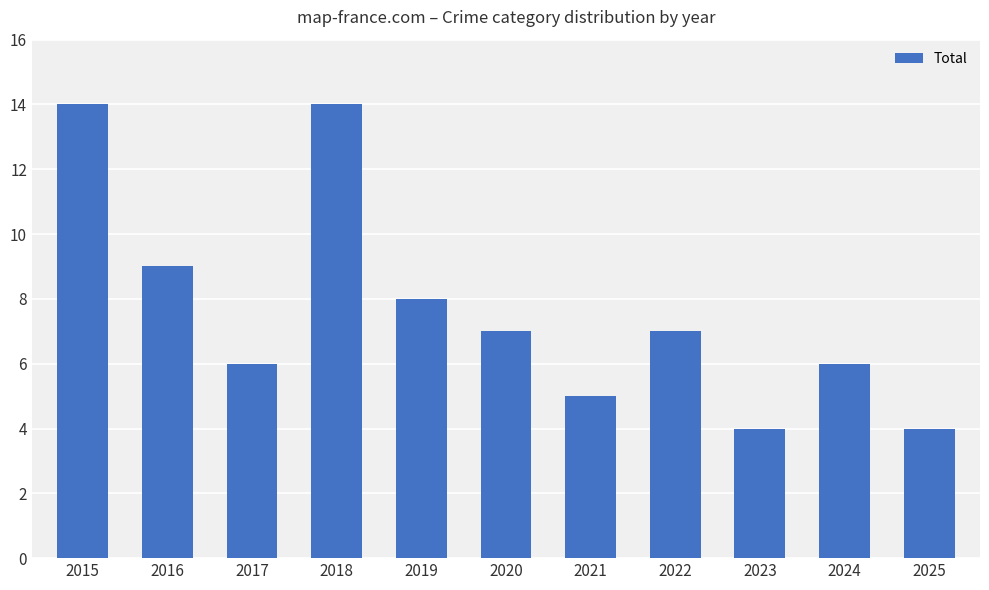

Between 2021 and 2024, which is larger?

2024